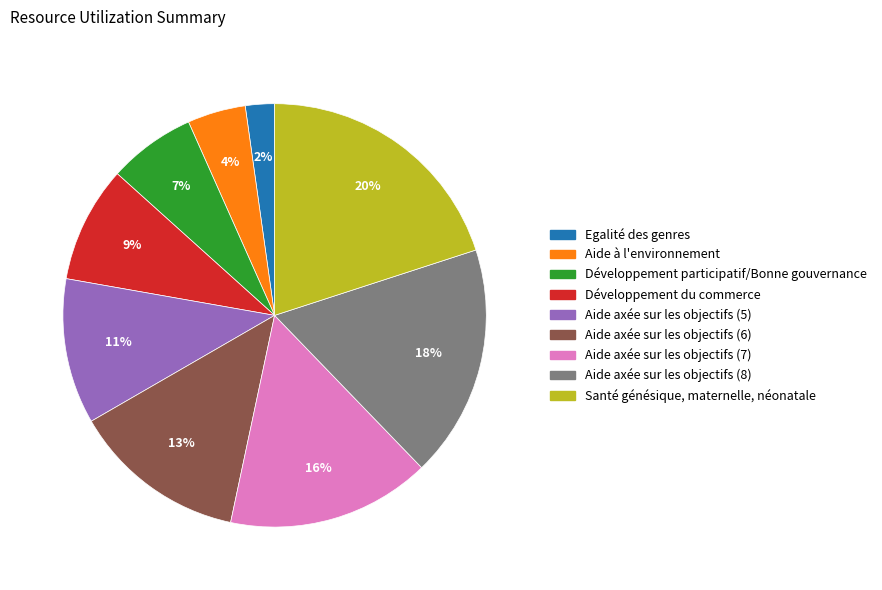

To the nearest percent, what percentage of the pie is Aide axée sur les objectifs (5)?

11%